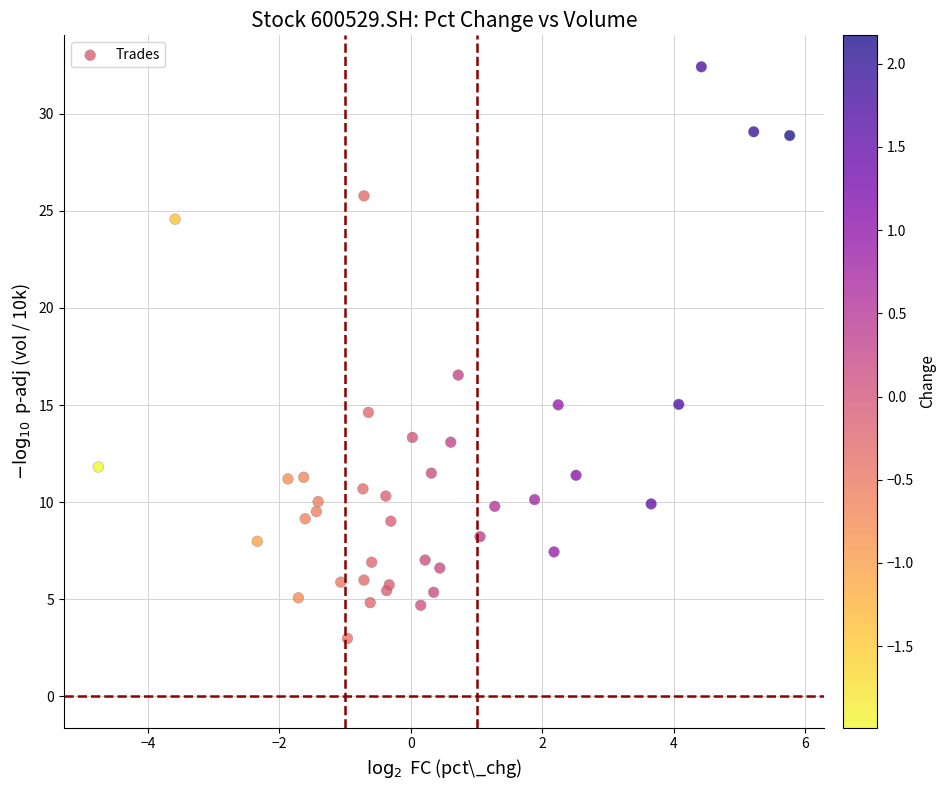

What Y value in the scatter plot is closest to 17?

16.5